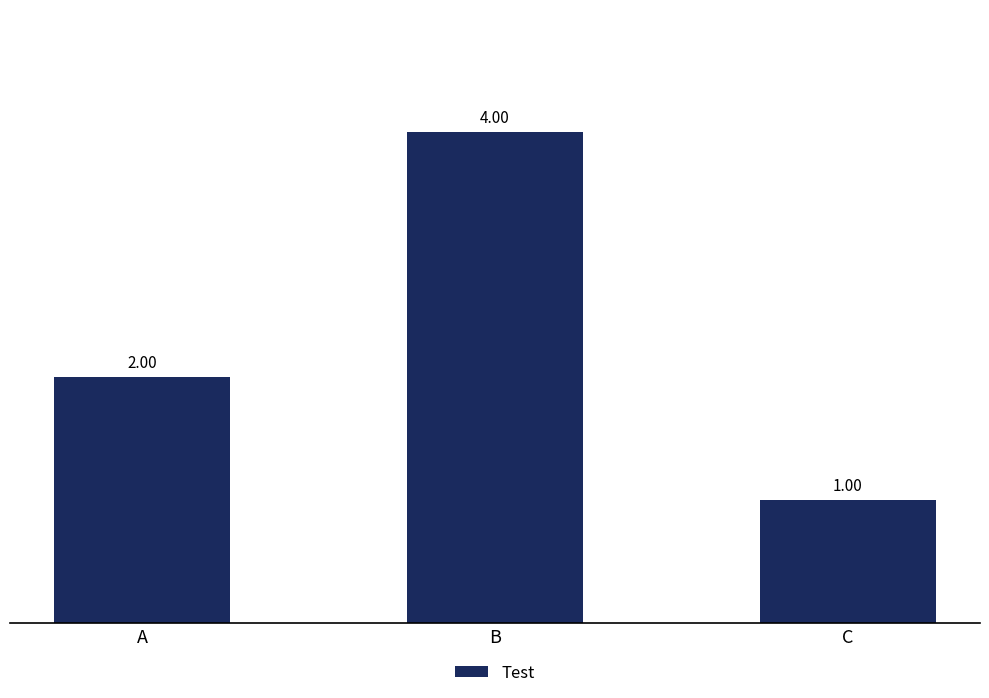

What is the difference between the maximum and second lowest values?

2